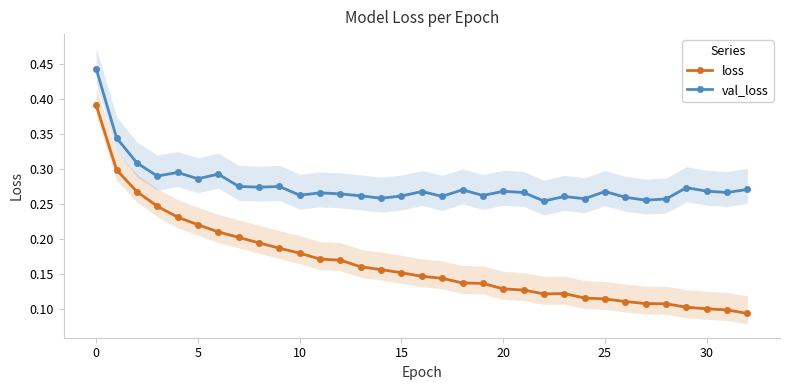

True or false: val_loss and loss cross at least once.

False